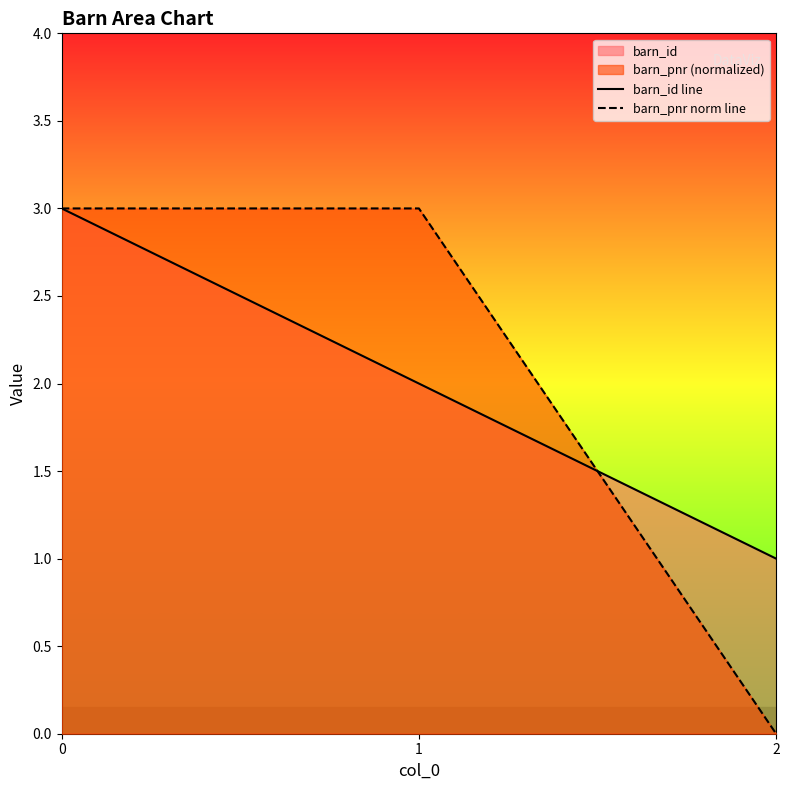

Which series has the widest spread of values?

barn_pnr norm line